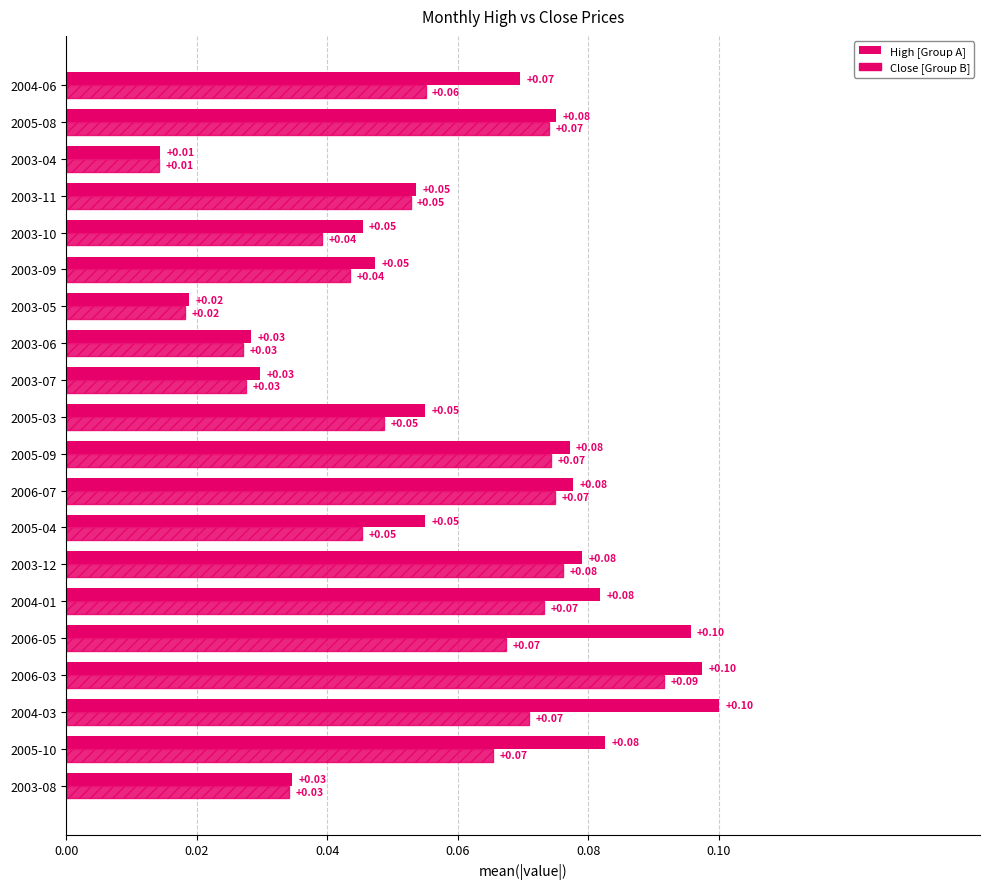

Is it true that High equals 0.0 at 2003-06?

False